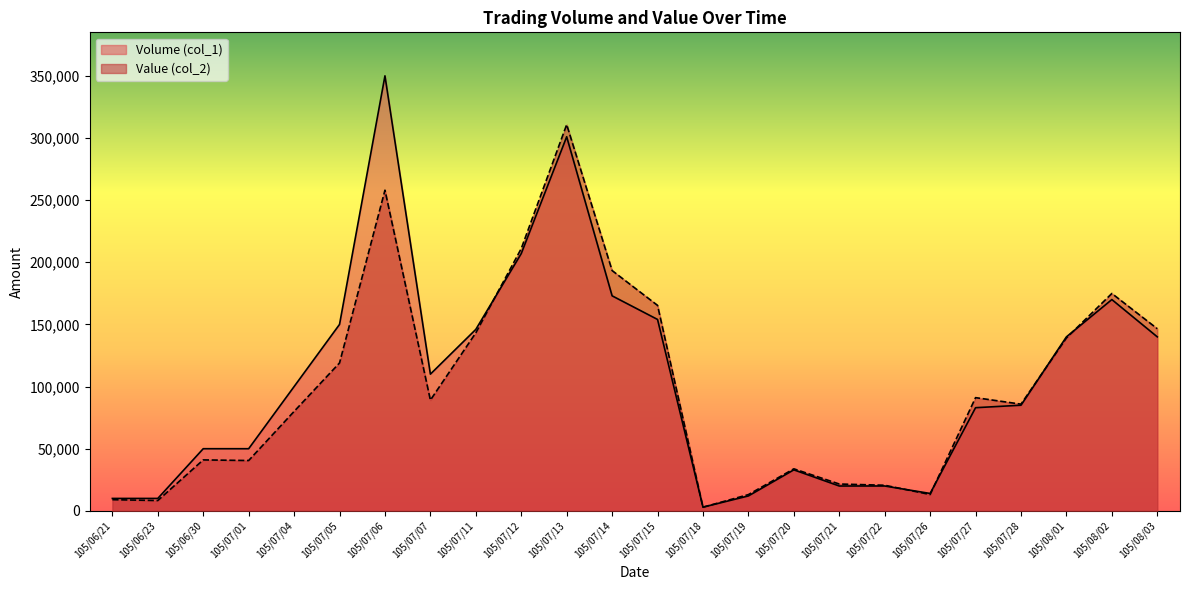

At how many categories does at least one series exceed 125497?

10